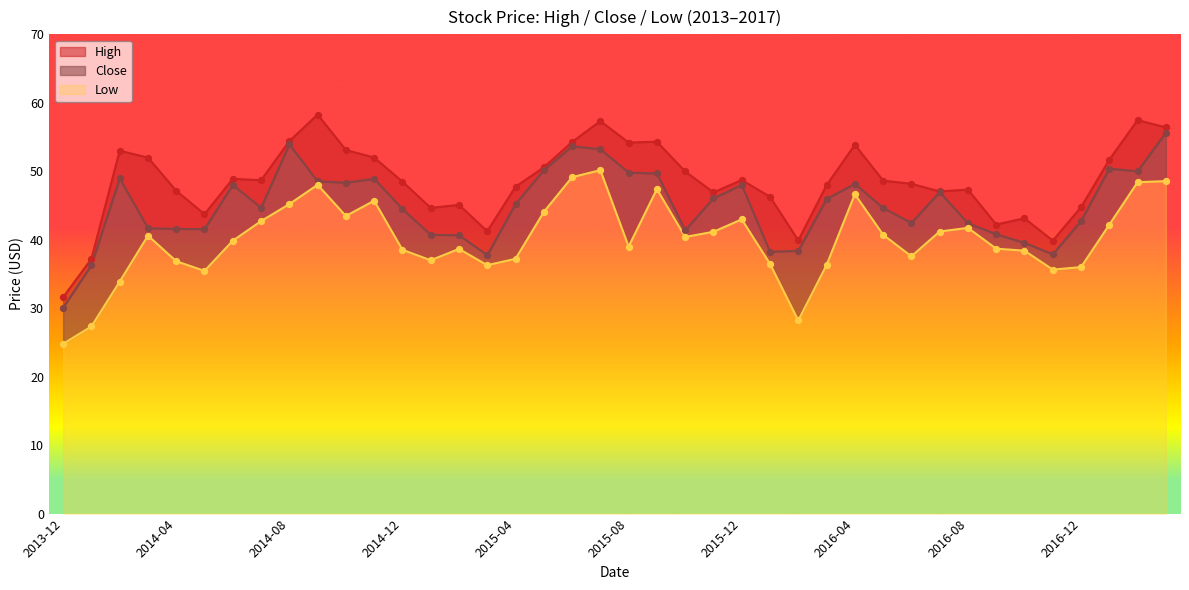

At which category is the sum across all series the highest?

2015-07-01